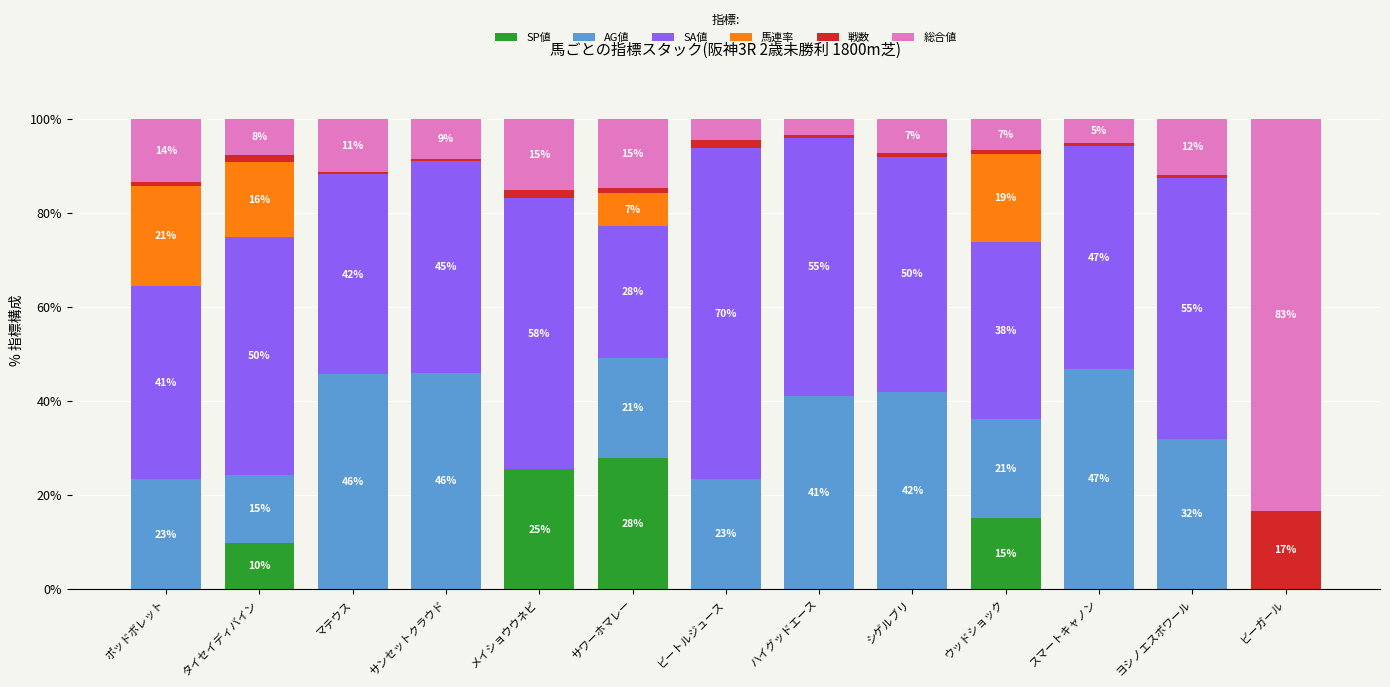

True or false: SP値 has a value of 15.0 at ウッドショック.

True